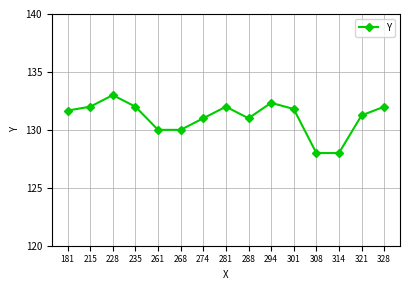

What is the change in value from 268 to 301?

+1.8